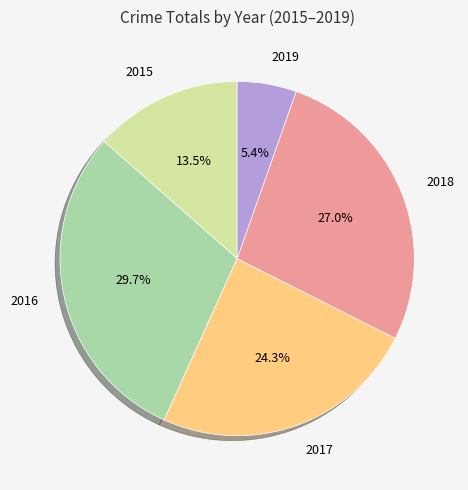

Is there a majority slice in this chart?

No